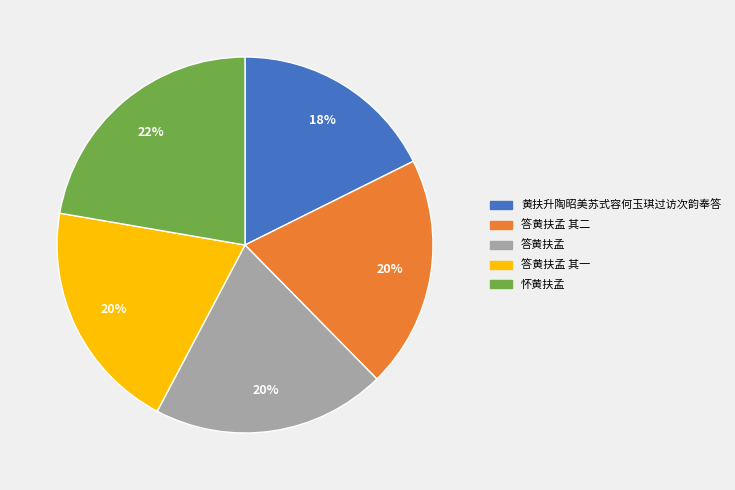

How many segments does this pie chart have?

5